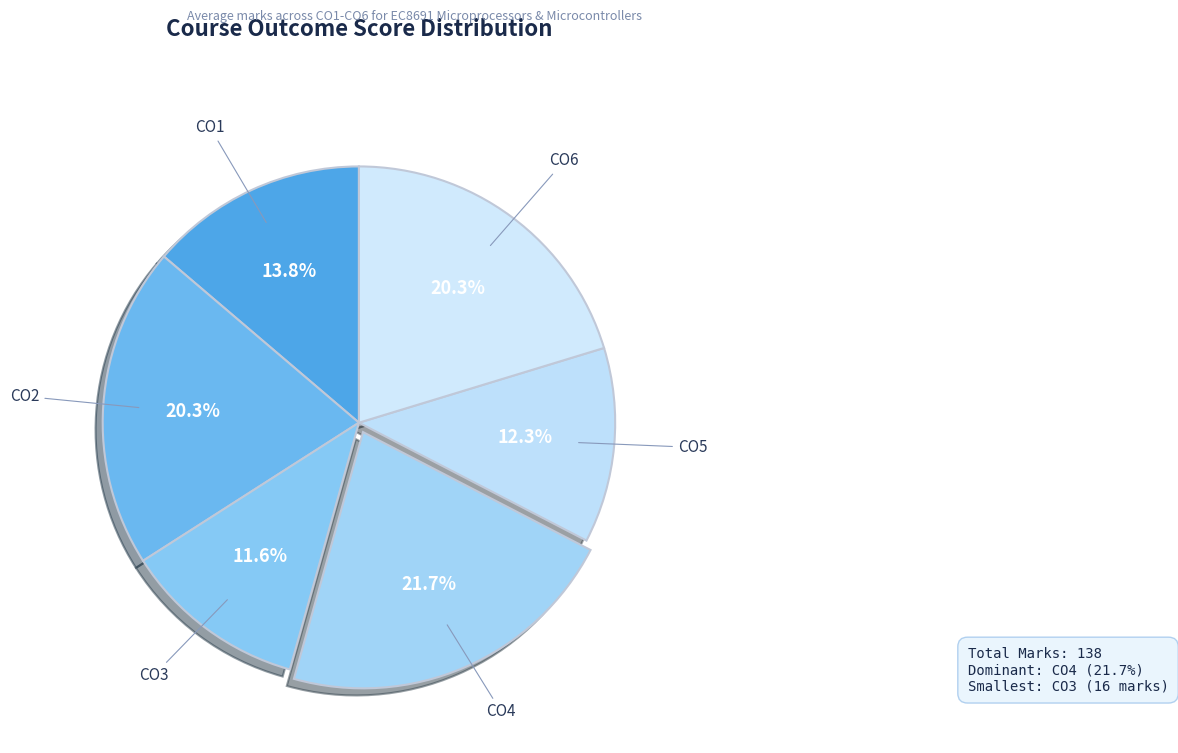

Rank the categories by value from lowest to highest.

CO3, CO5, CO1, CO2, CO6, CO4